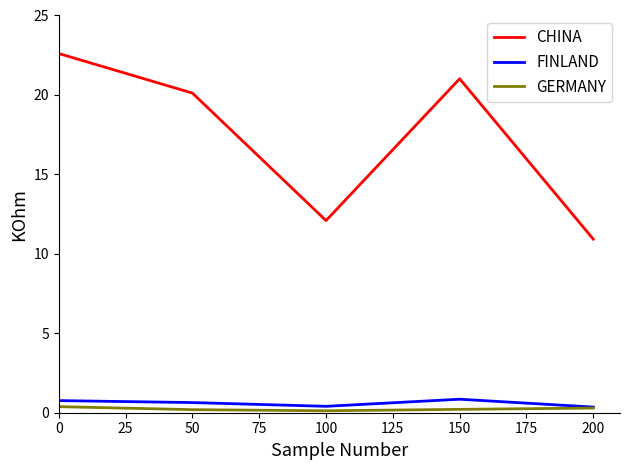

Where is the first local minimum for FINLAND?

100